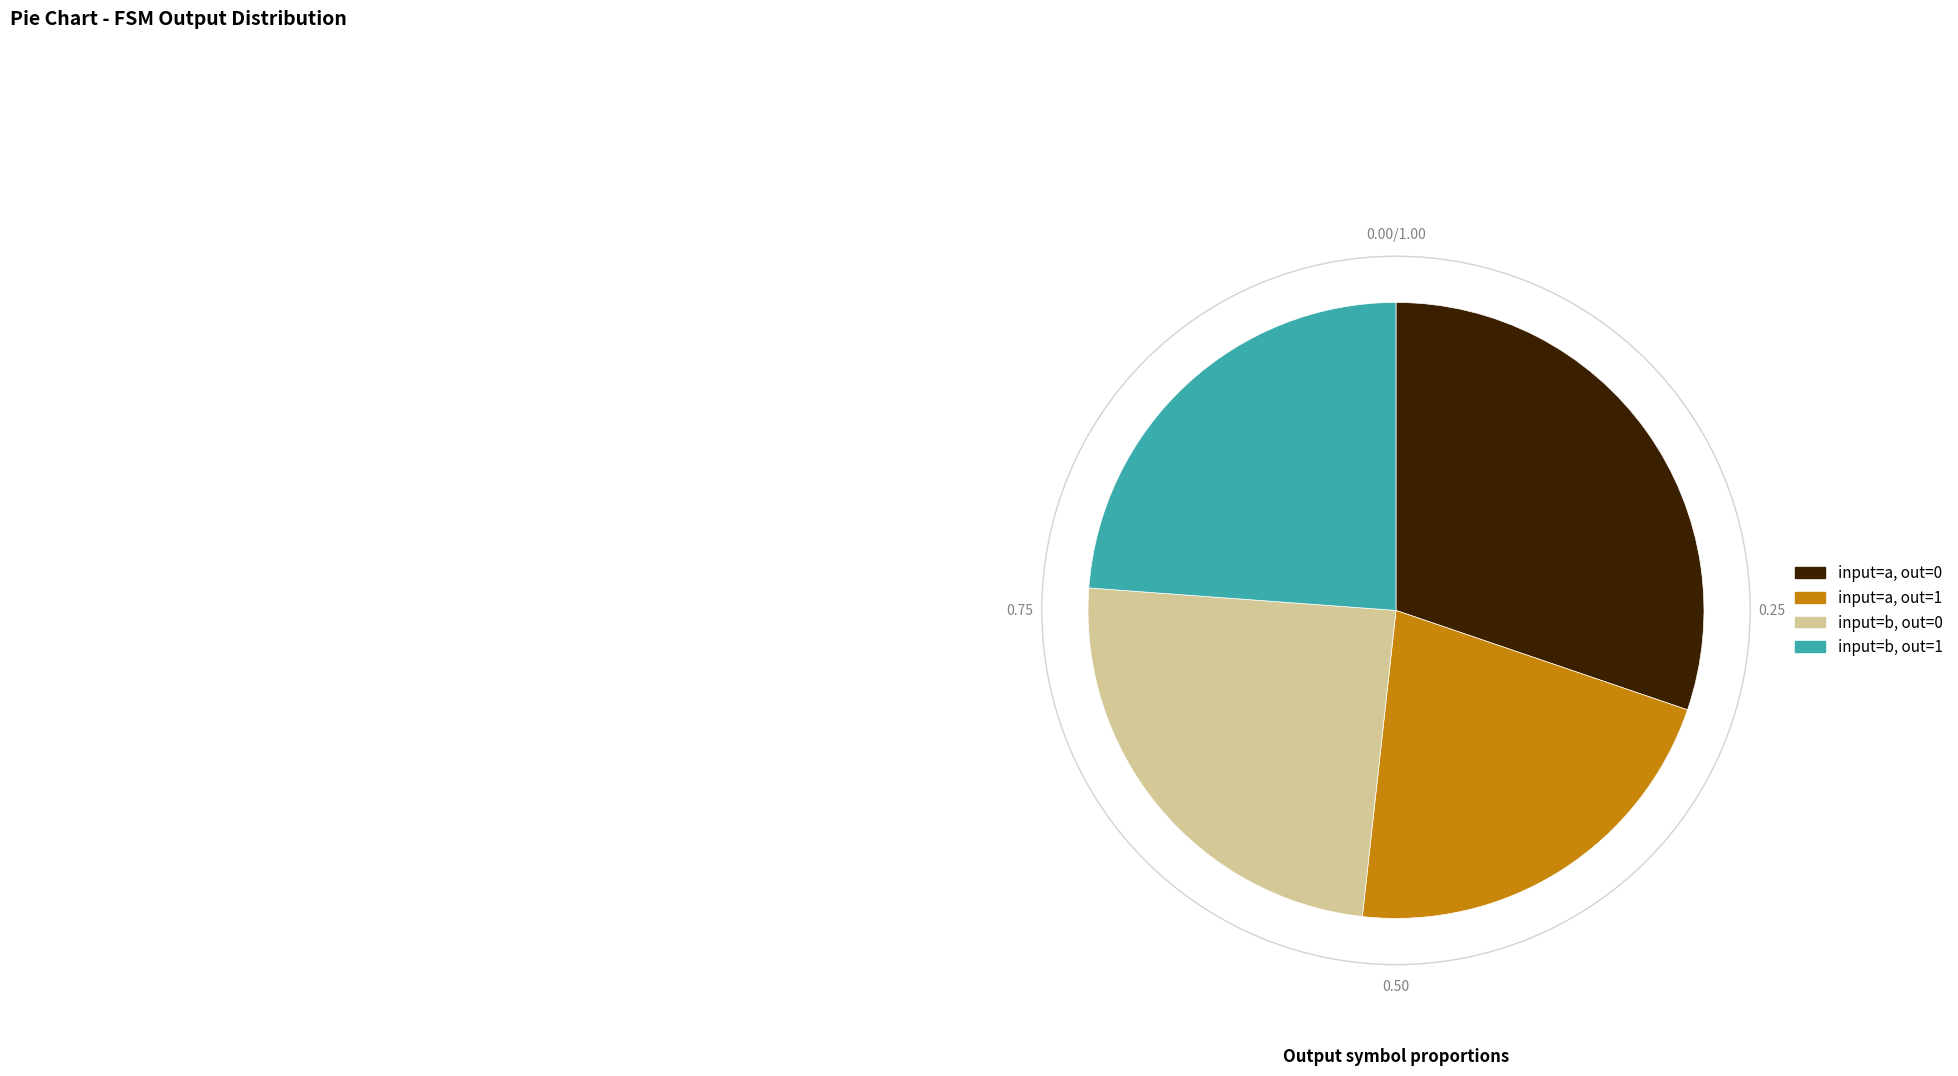

Is there a majority slice in this chart?

No